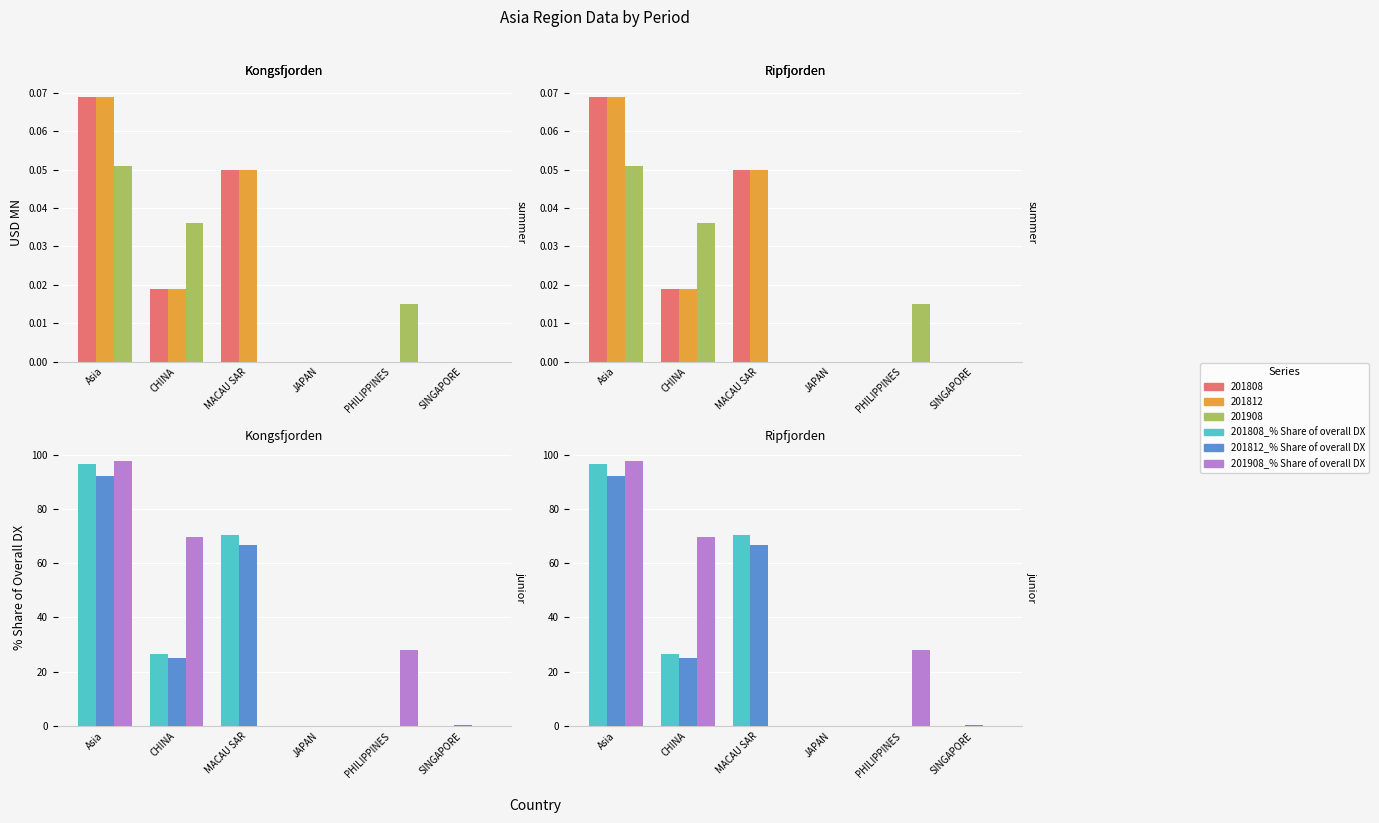

What is the spread (max minus min) of values at CHINA?

44.6